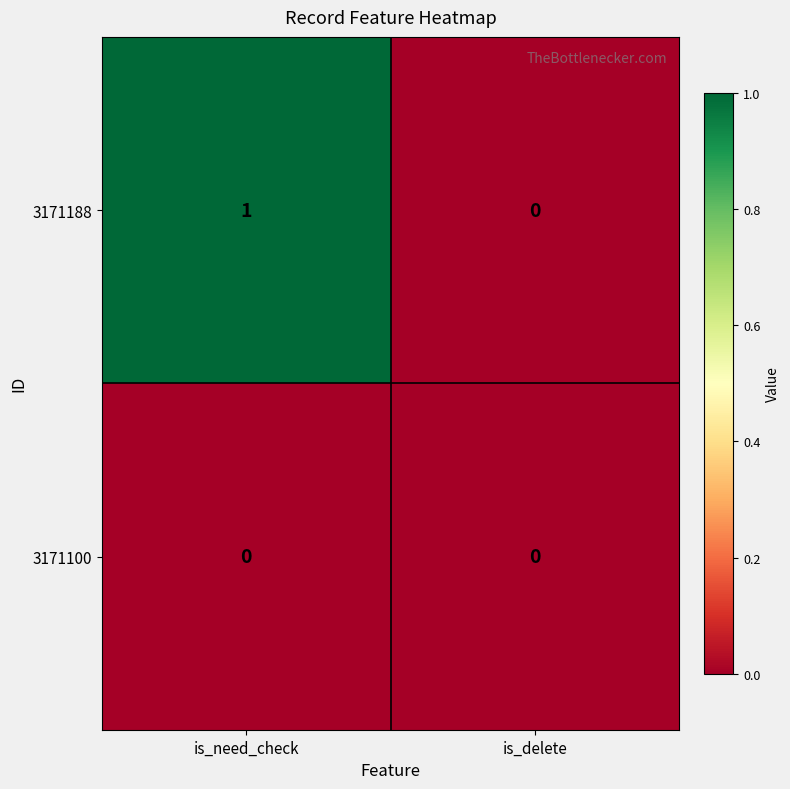

Reading left to right, what are all the values shown in this chart?

3171188: 1	0
3171100: 0	0